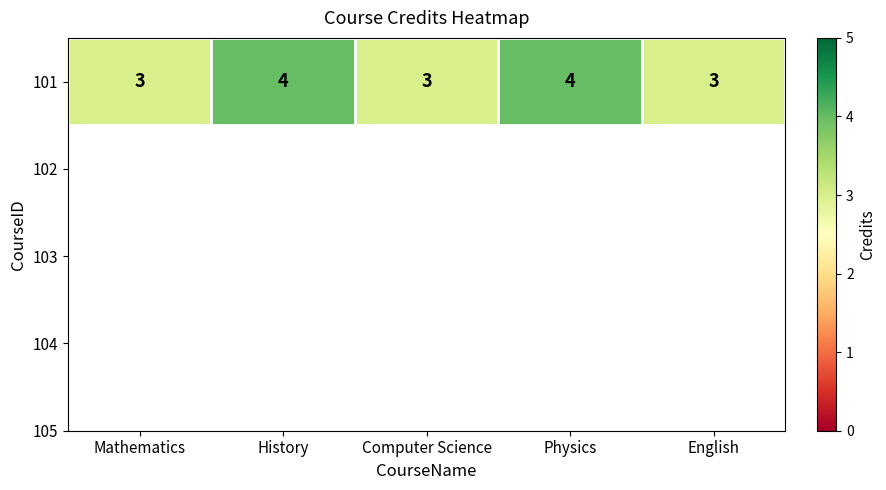

Is it true that the value at English is 3?

True